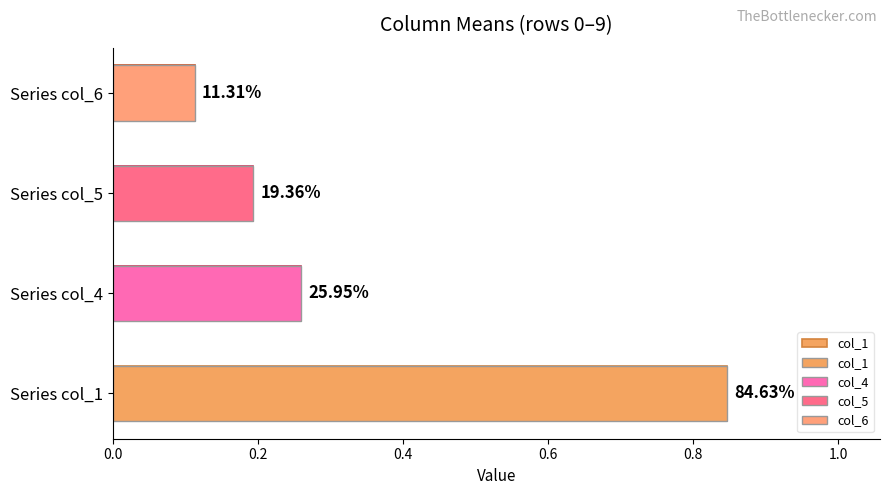

What is the value of the 2nd bar from the left?

0.3